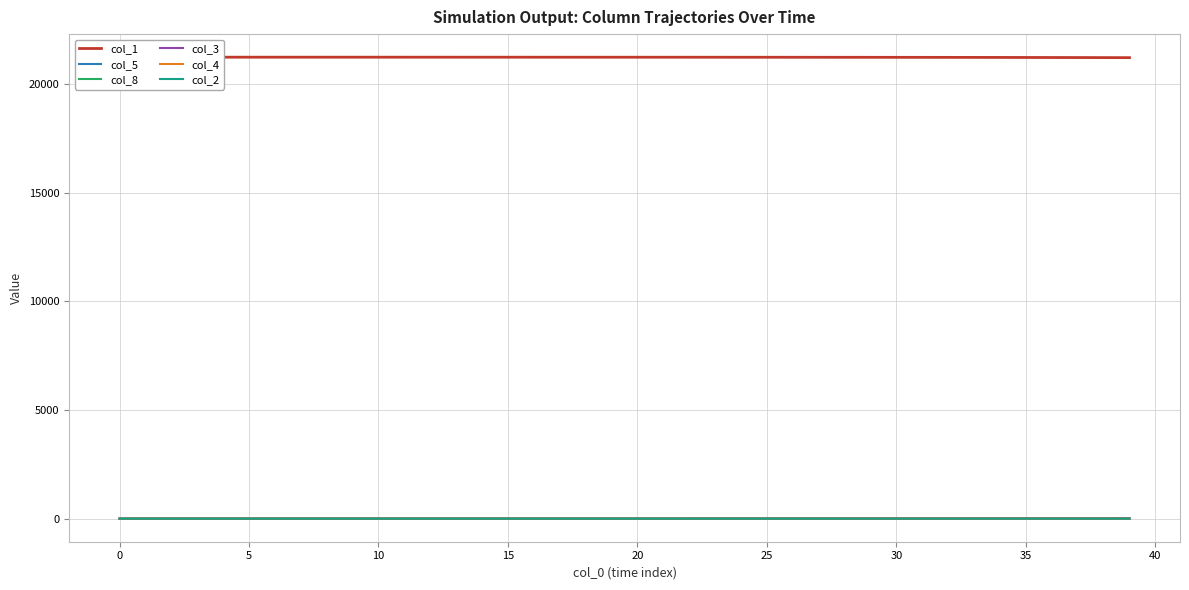

What is the approximate value of col_3 at 18?

0.5